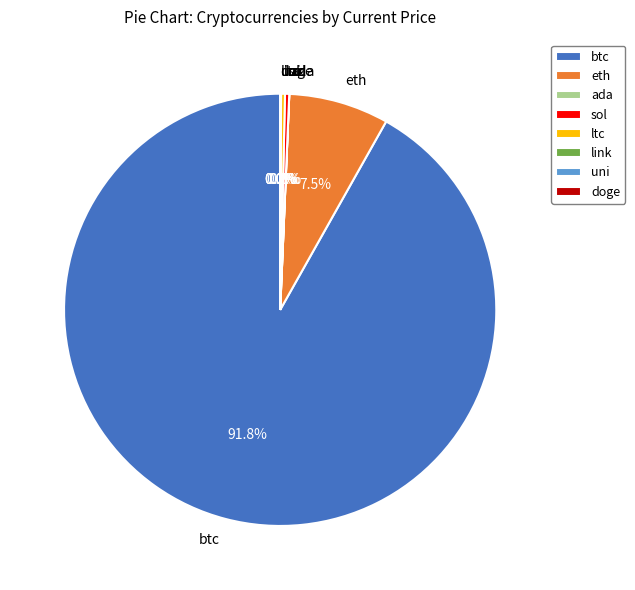

Between btc and ltc, which is larger?

btc